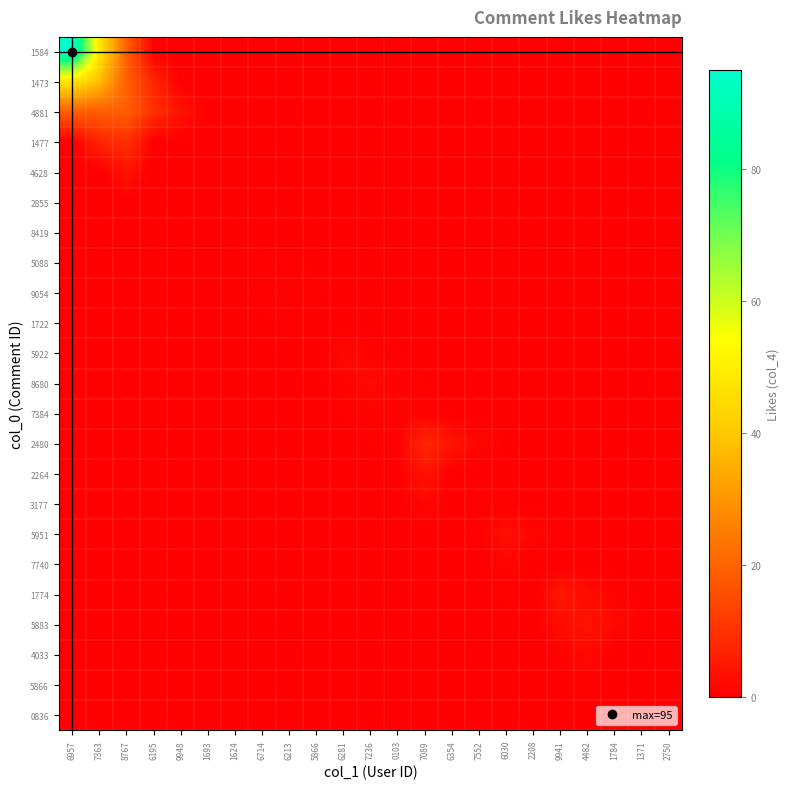

At how many categories does at least one series exceed 51?

1